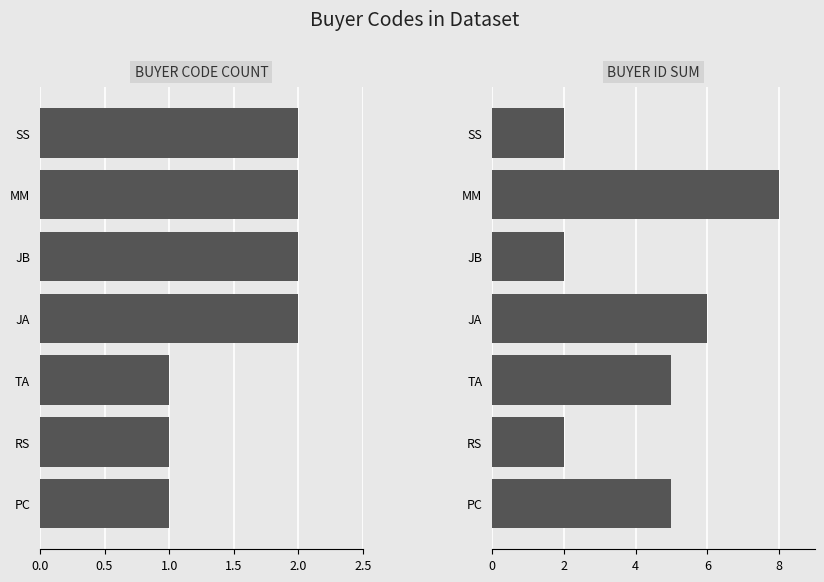

What are all the series names shown in the legend?

count, buyerid sum